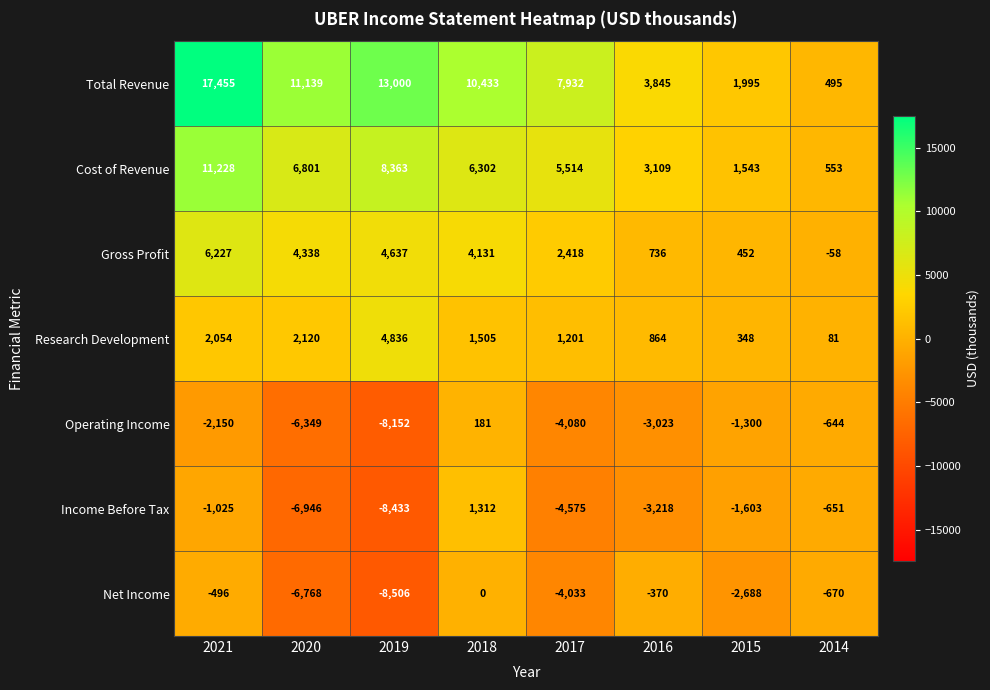

Is it true that Net Income equals -6054 at 2017?

False